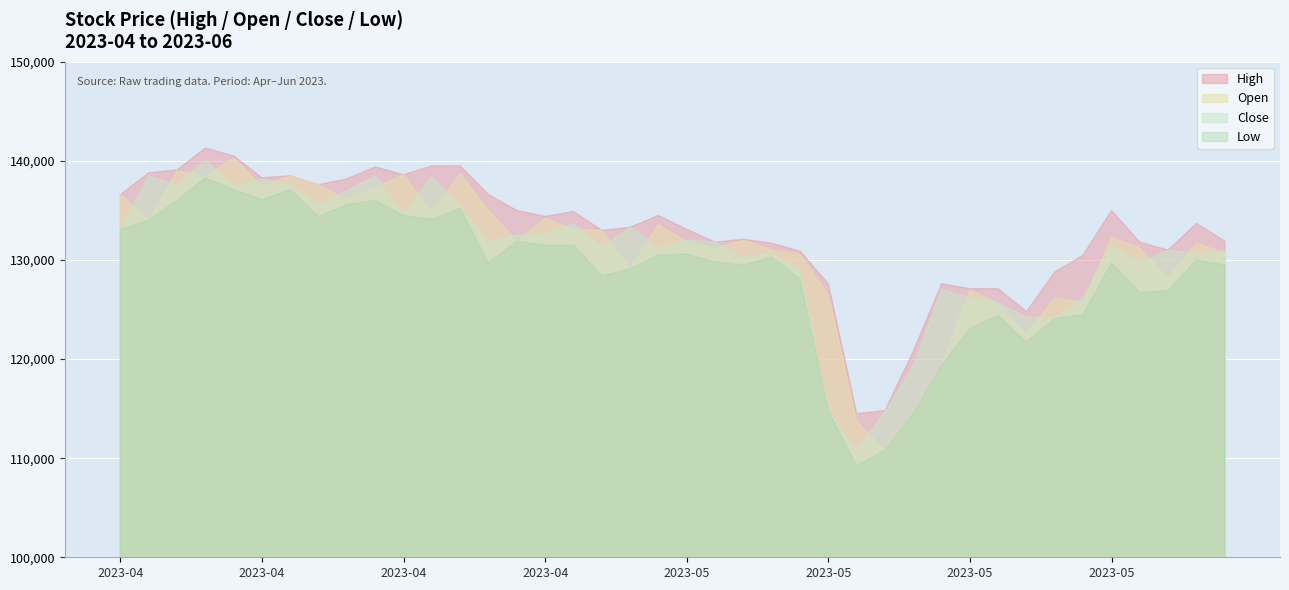

Reading left to right, list all the values displayed in this chart.

High: 136600	138800	139100	141300	140500	138300	138500	137600	138200	139400	138600	139500	139500	136600	135000	134400	134900	133000	133300	134500	133100	131800	132100	131700	130900	127600	114500	114800	120800	127600	127100	127100	124800	128800	130500	135000	131800	131000	133700	131900
Close: 133100	138500	137500	140100	137400	138200	137600	135600	137000	138500	134700	138400	135400	131900	132500	132700	133600	131300	133300	131200	132000	131800	130200	130700	129000	114800	110800	114700	119300	127000	126200	125700	124200	124200	126200	131500	129700	131000	130600	130900
Low: 133100	134000	136000	138300	137100	136100	137100	134400	135600	136000	134500	134100	135200	129700	131900	131500	131500	128400	129100	130500	130600	129800	129500	130300	128100	114800	109200	110800	114500	119400	123100	124400	121700	124100	124500	129700	126700	126900	130000	129500
Open: 136600	134000	139000	138400	140300	137400	138500	137600	136100	137300	138600	134800	138700	135000	131900	134200	133100	133000	129100	133600	131800	131200	132000	131000	130600	126500	113700	110800	114600	119400	127000	125600	122600	126200	125700	132300	131200	128200	131700	130700